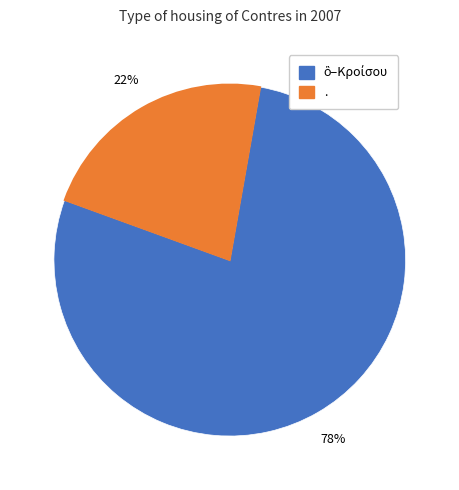

To the nearest percent, what is the difference between the largest and smallest slice percentages?

56%